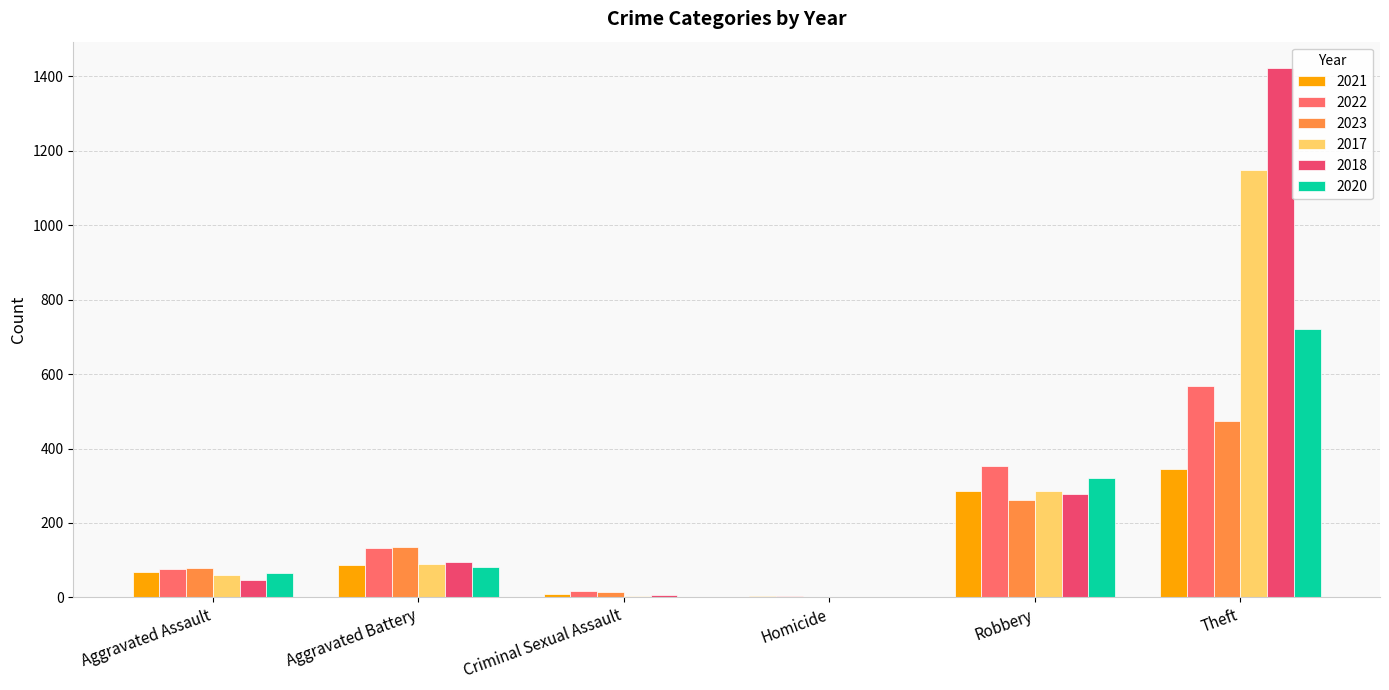

Is the value of 2021 at Homicide greater than the value of 2018 at Homicide?

Yes